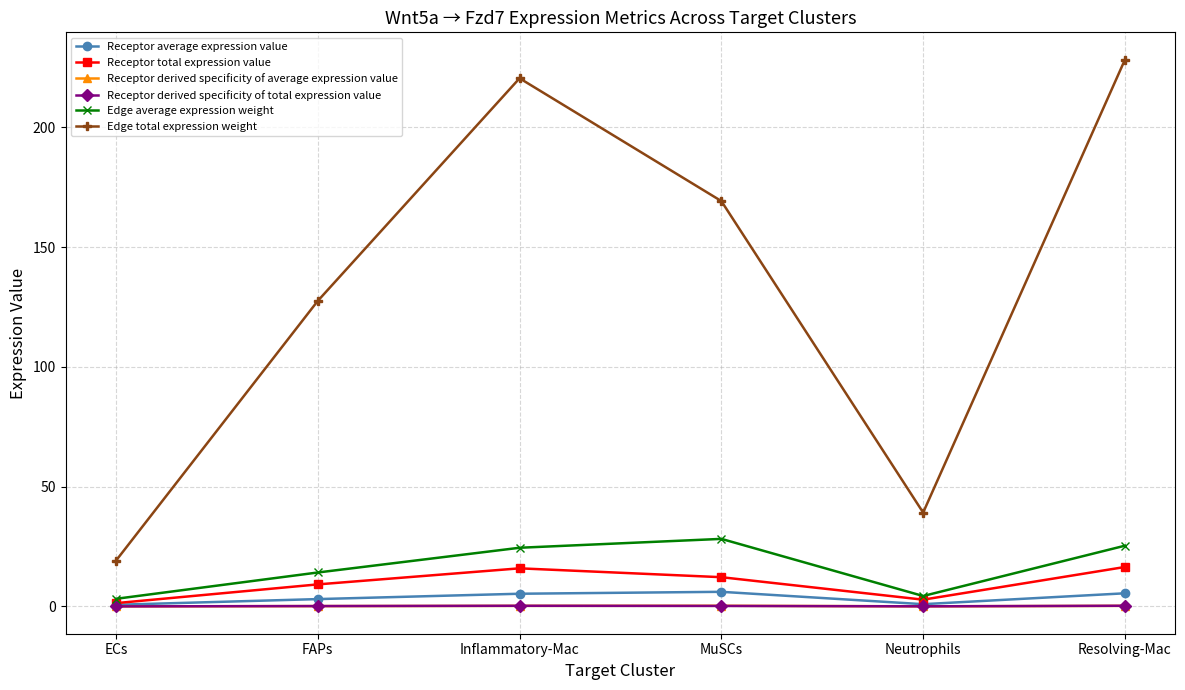

At how many categories does at least one series exceed 218?

2